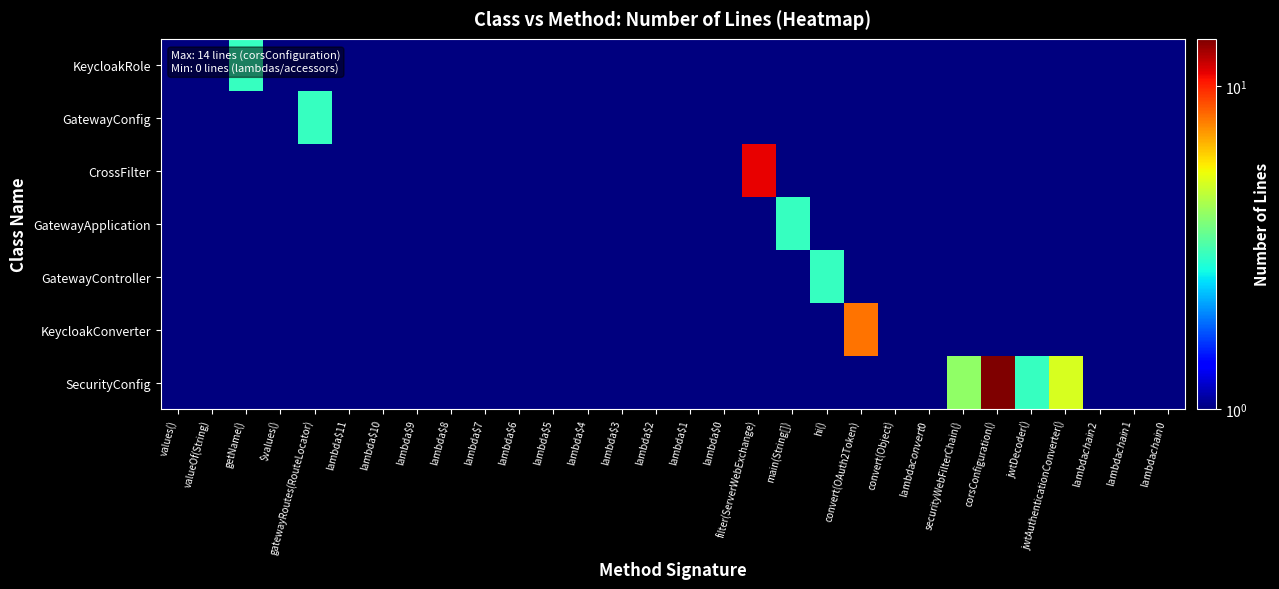

At which category does the chart reach its minimum across all series?

values()